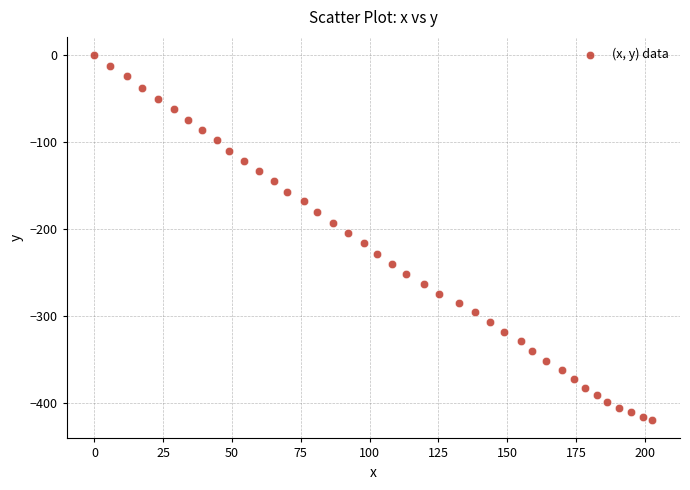

What is the range of Y values (max minus min)?

420.2